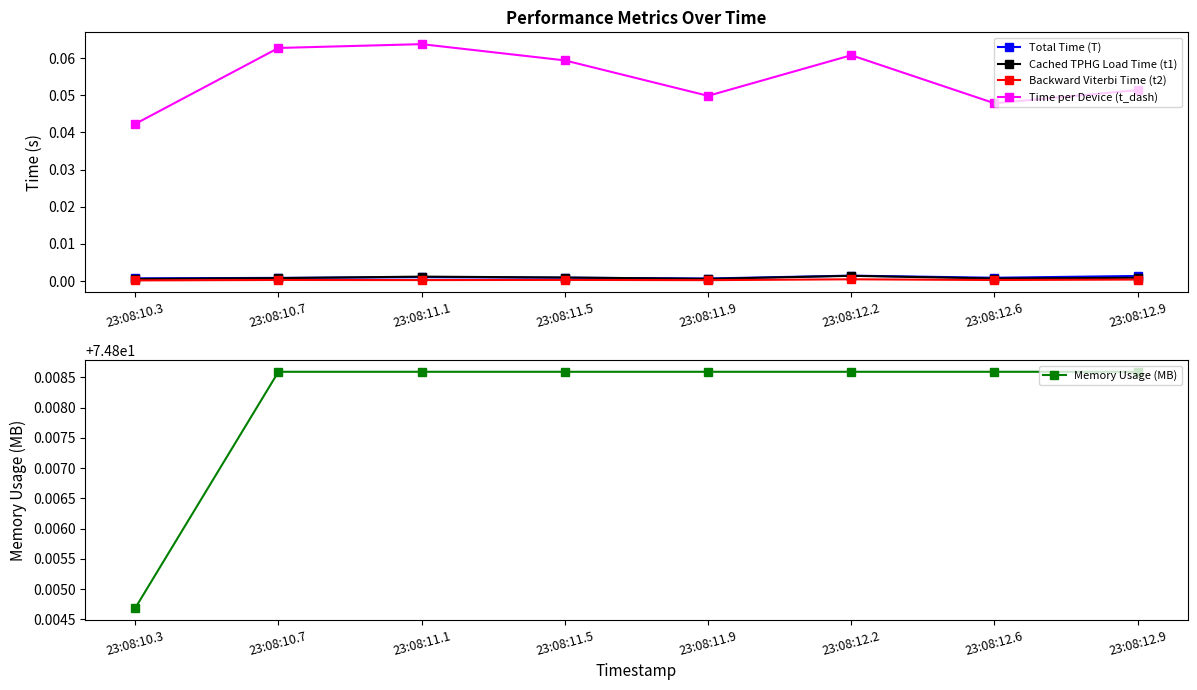

What is the label of the 6th point from the right?

23:08:11.1